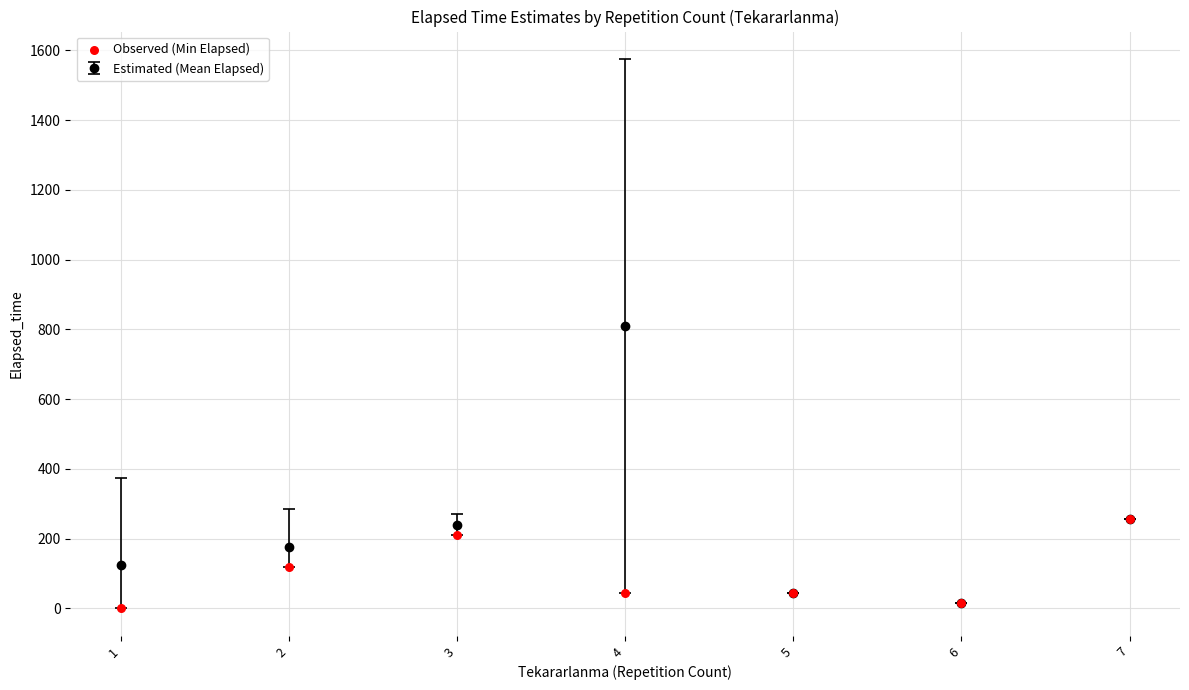

What is the change in value from 1 to 2?

+120